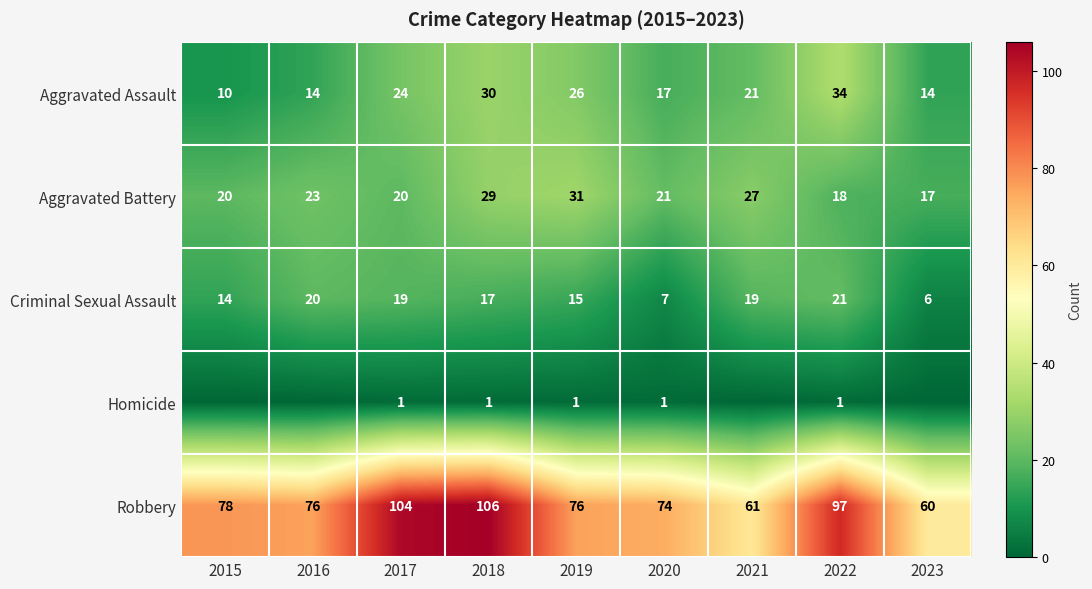

How many values in the Criminal Sexual Assault series are below 17?

4